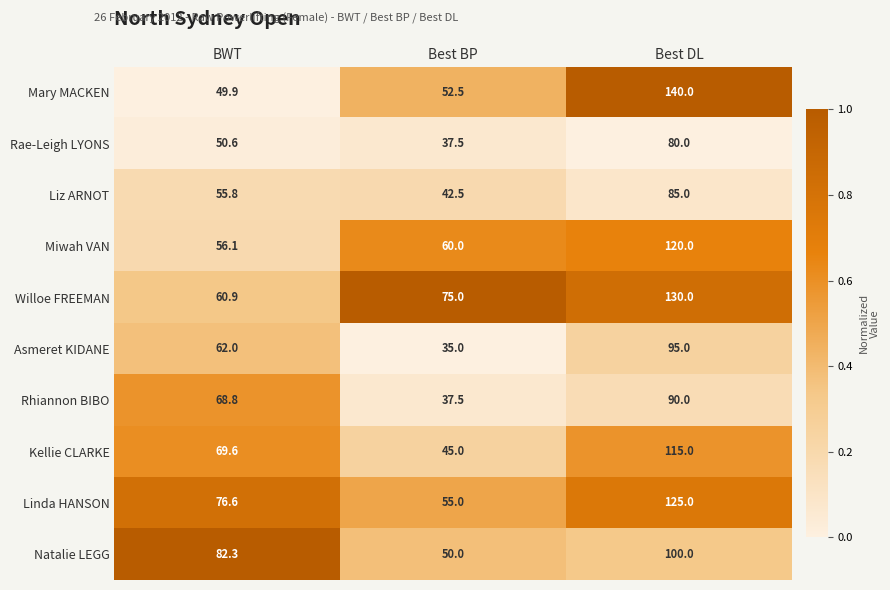

The value of Rae-Leigh LYONS at Best DL is 16.2. True or false?

False